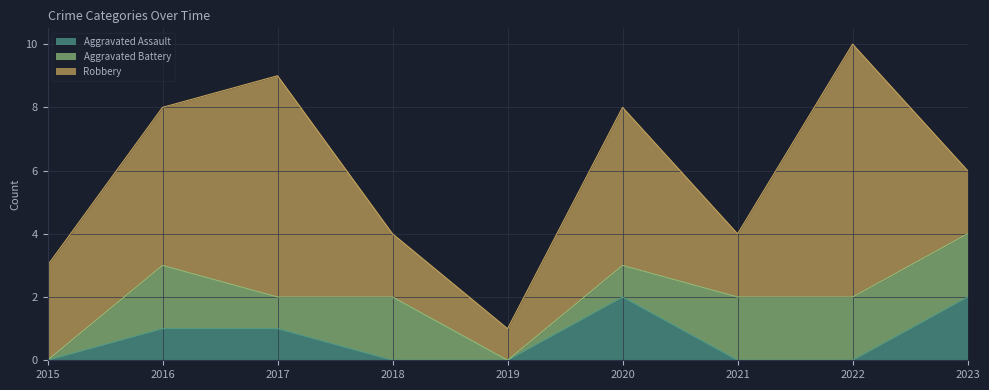

What is the maximum value for Robbery?

8